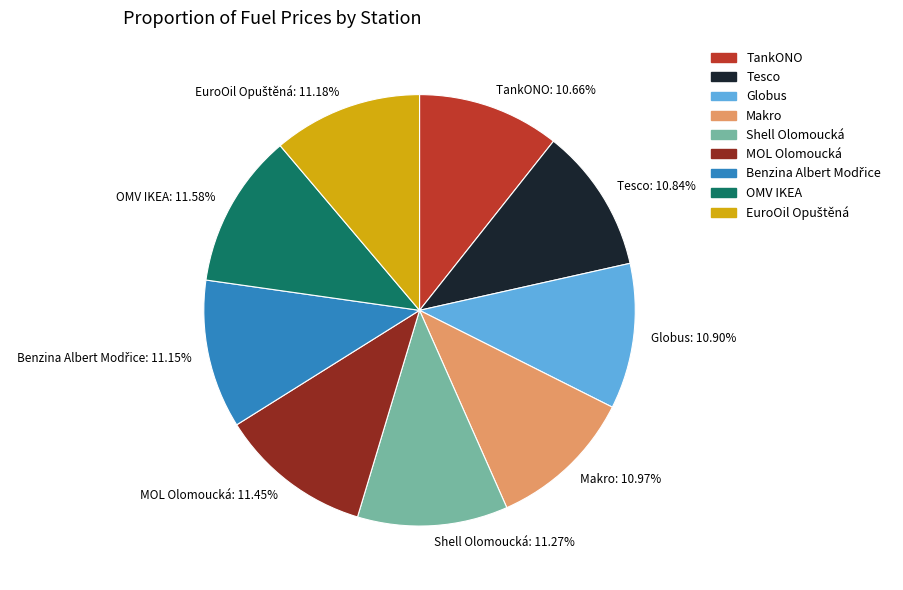

Approximately how many times larger is the value at MOL Olomoucká compared to OMV IKEA?

1.0